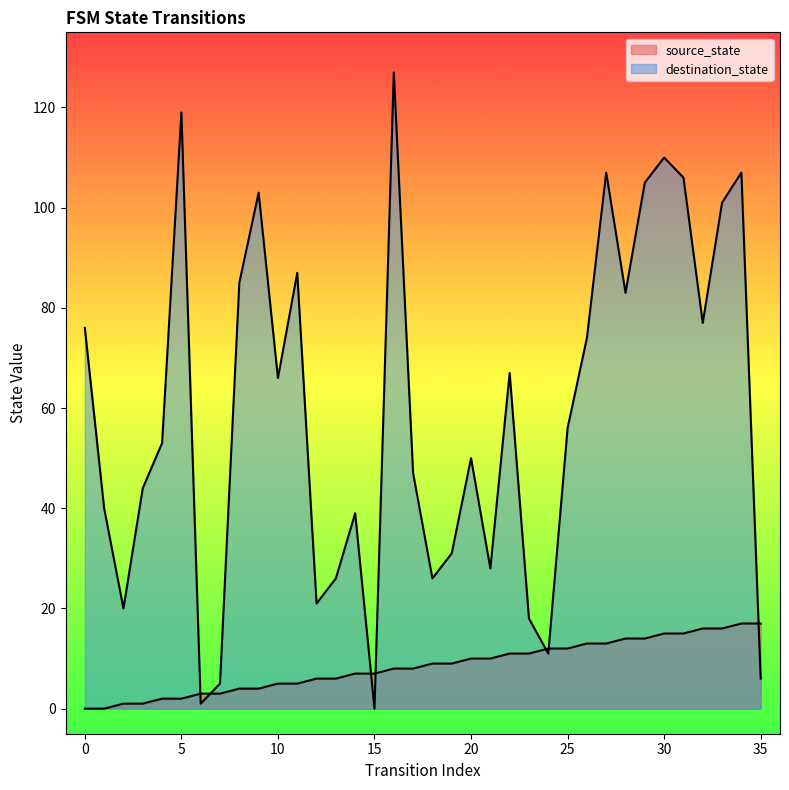

What is the sum of the source_state values at 23 and 35?

28